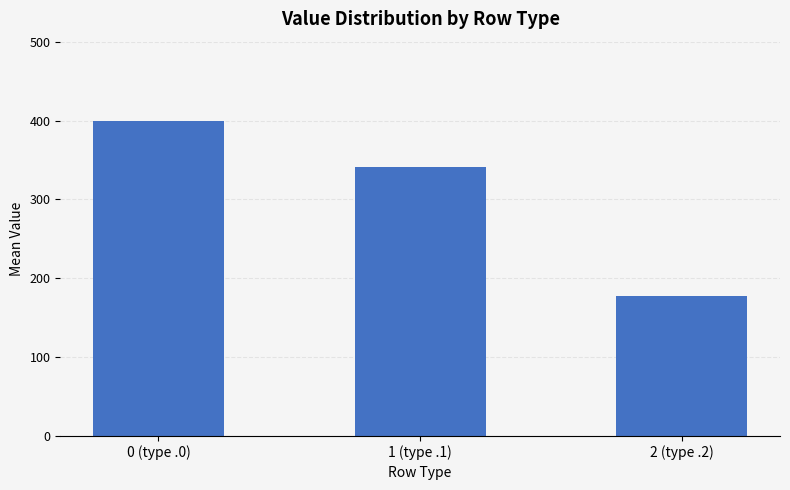

What is the greatest value displayed?

400.0